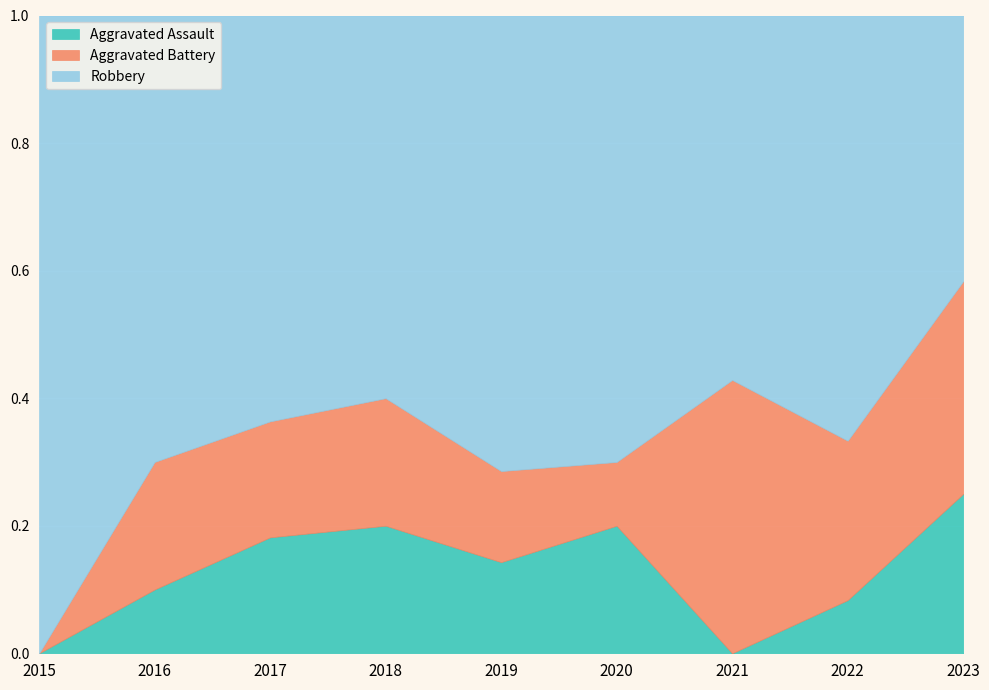

Reading left to right, what are all the values shown in this chart?

Aggravated Assault: 0	1	2	2	1	2	0	1	3
Aggravated Battery: 0	2	2	2	1	1	3	3	4
Robbery: 7	7	7	6	5	7	4	8	5